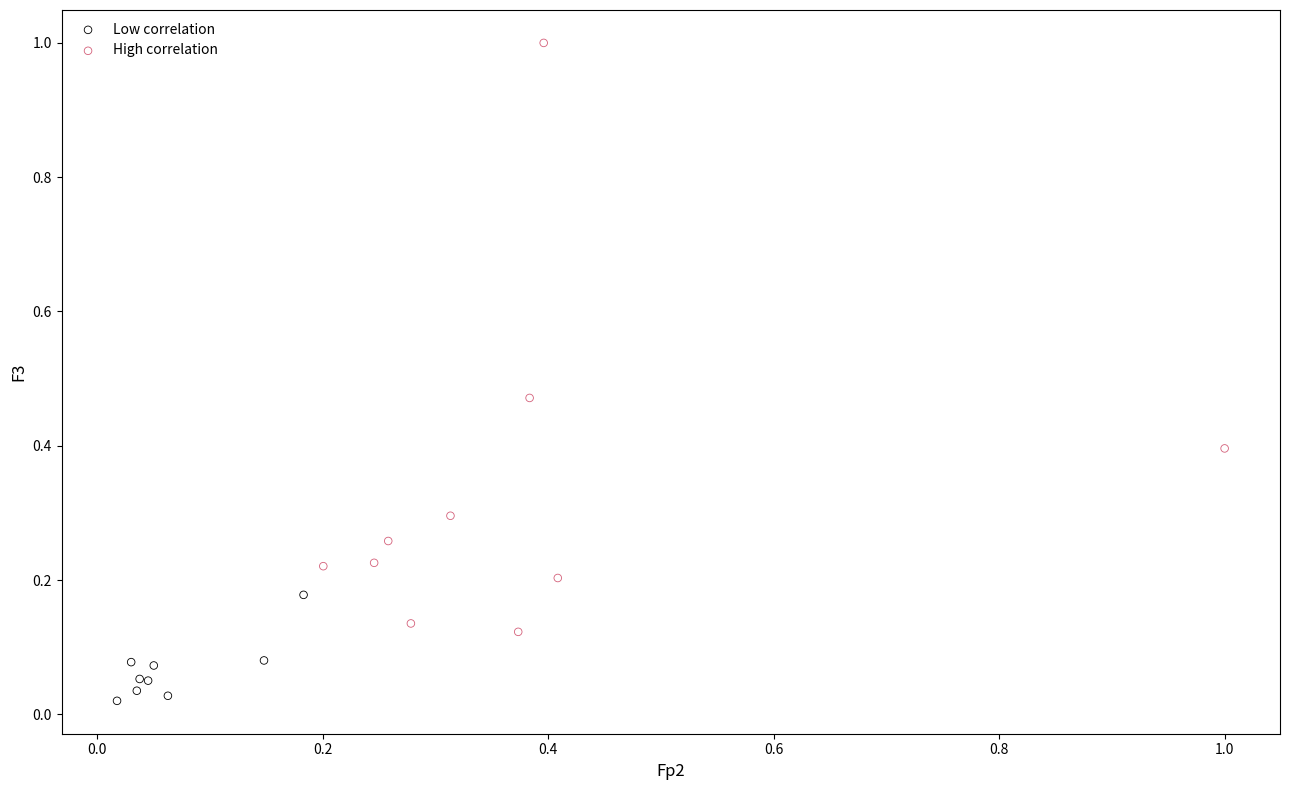

Which series has the widest spread of Y values?

High correlation